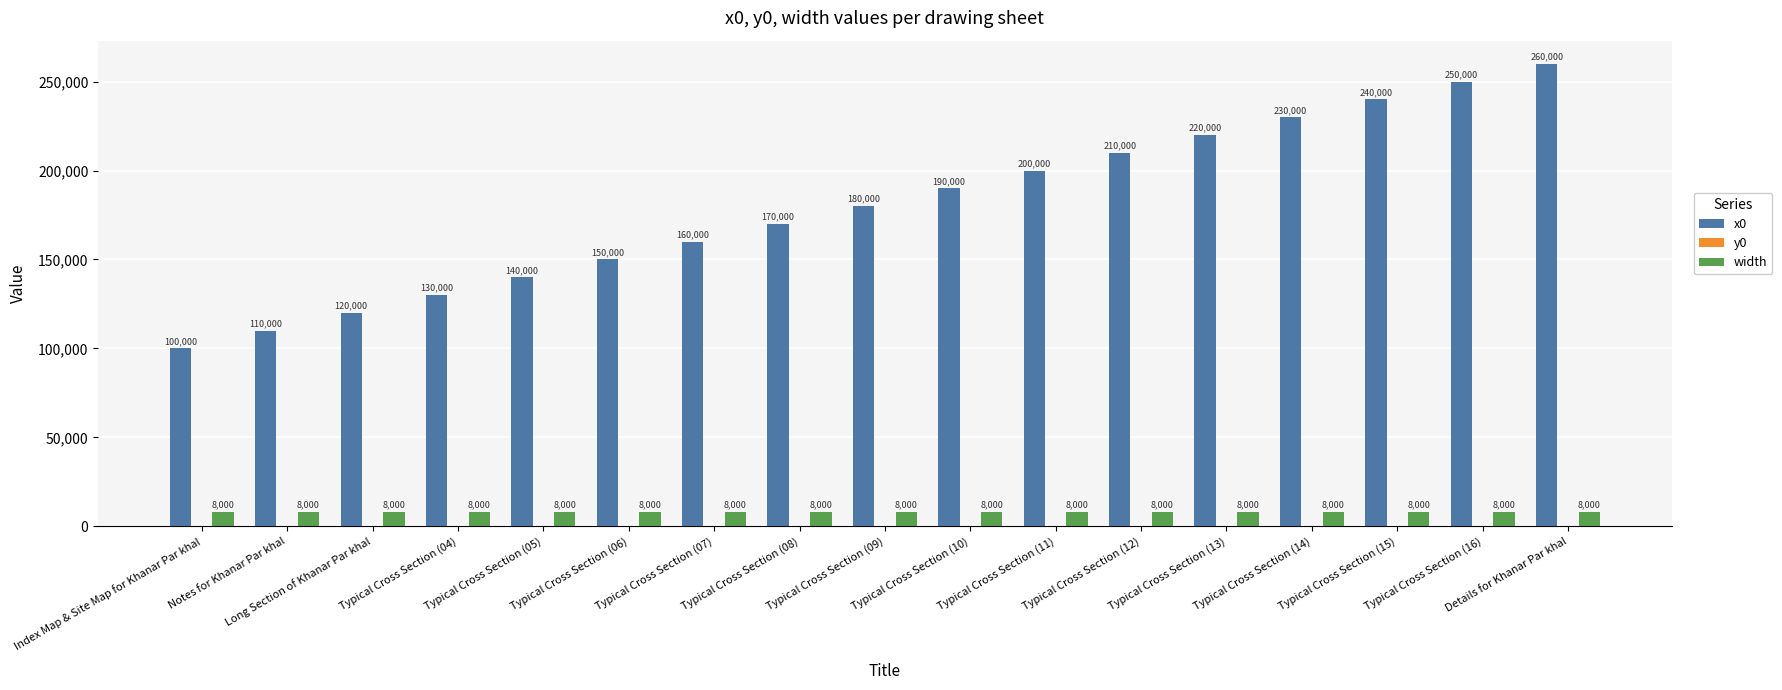

What is the approximate value of x0 at Typical Cross Section (09)?

180000